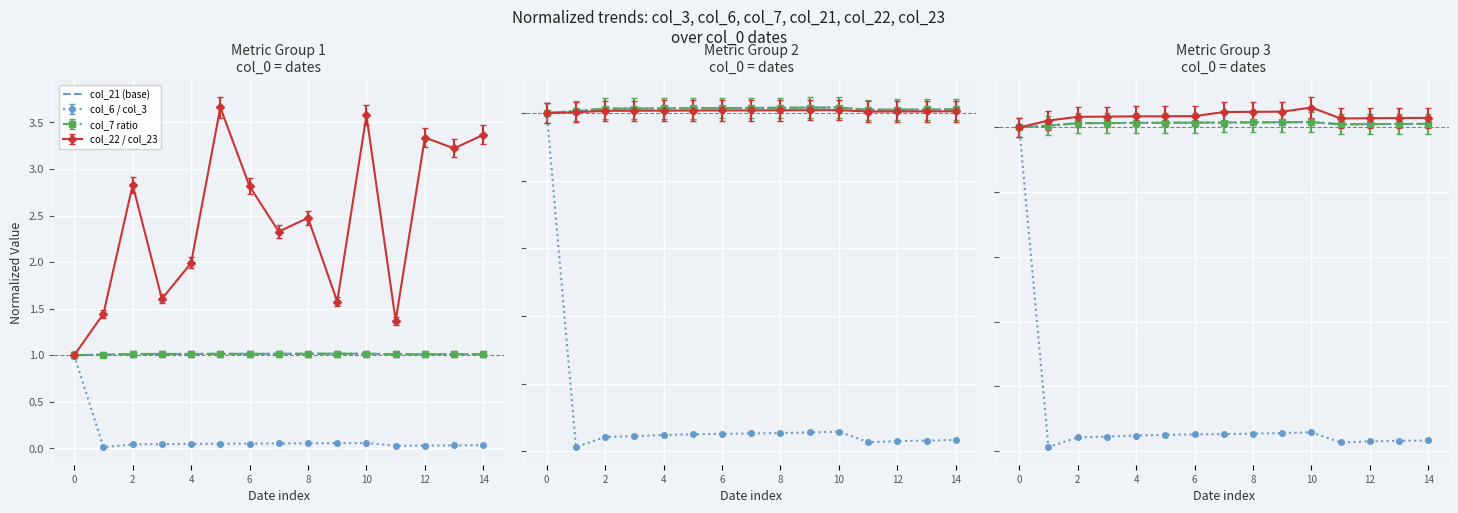

How many points are higher than both their immediate neighbors (excluding endpoints)?

1